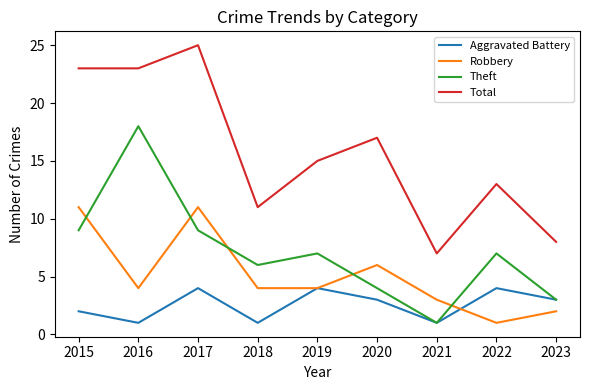

What is the difference between the highest and lowest values at 2015?

21